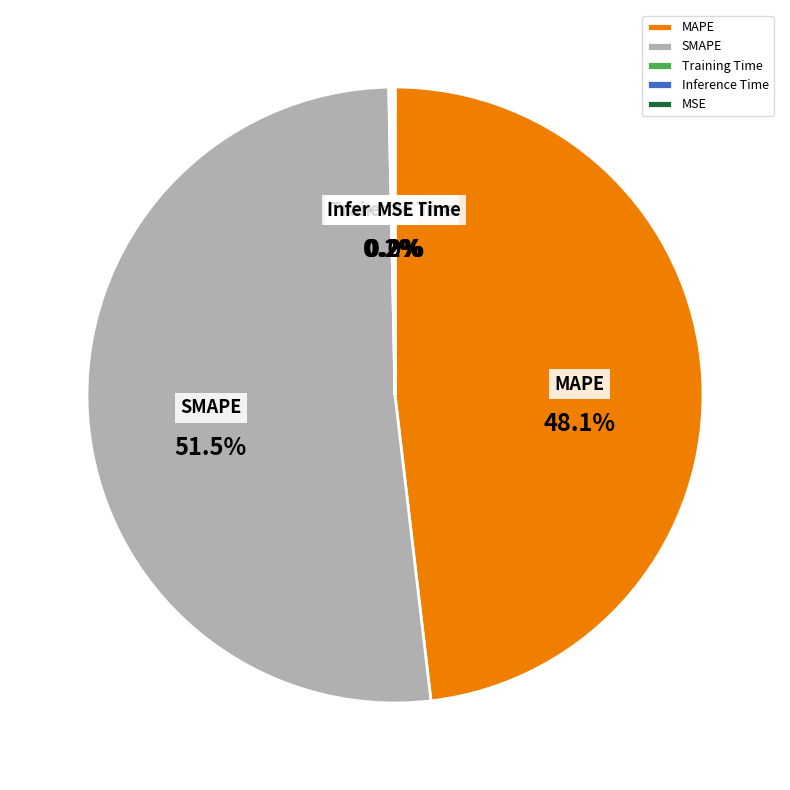

Which category has the biggest portion of the pie?

SMAPE